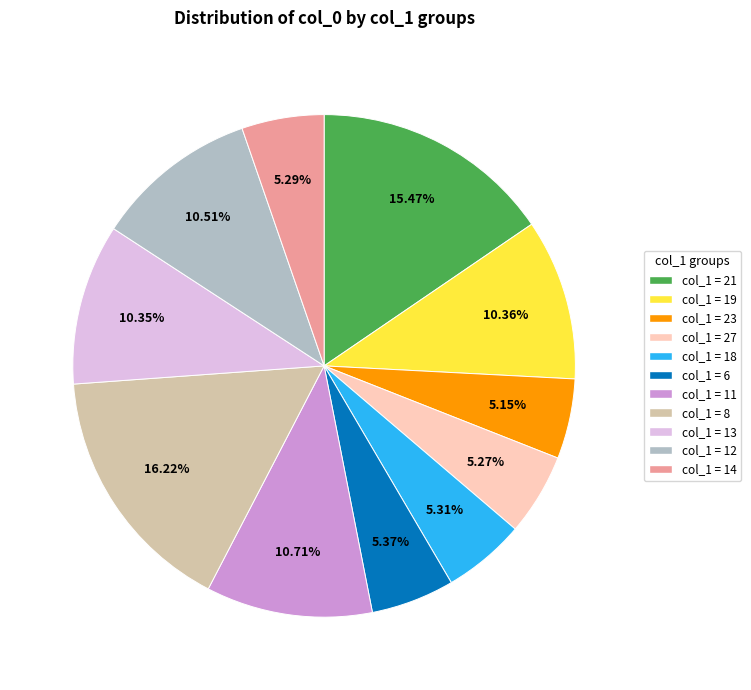

Does any single category account for the majority?

No